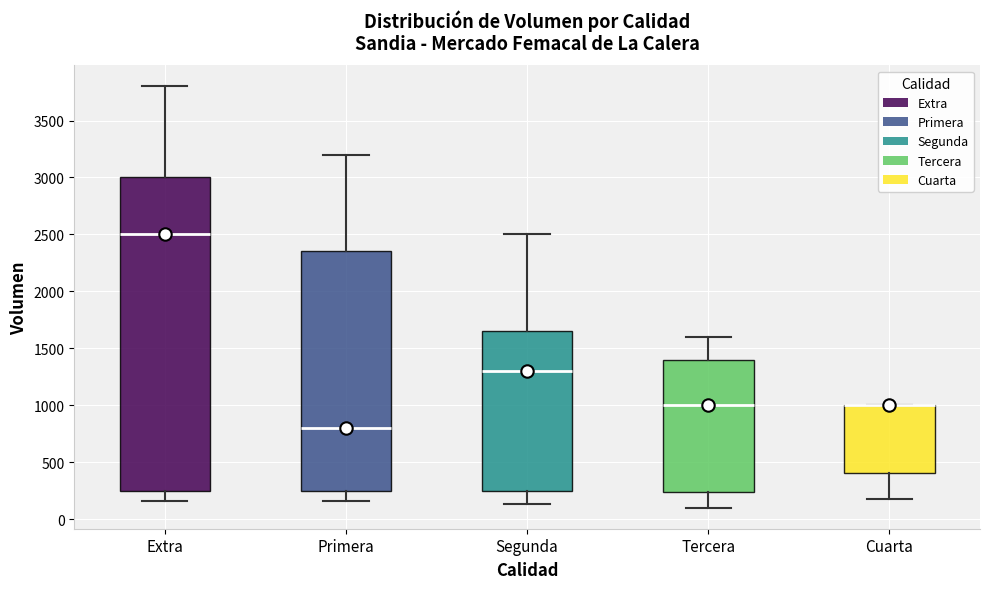

Where does the upper whisker of the box for Primera end on the y-axis? The values are not printed on the chart, so give them approximately, as read against the axis.

3200